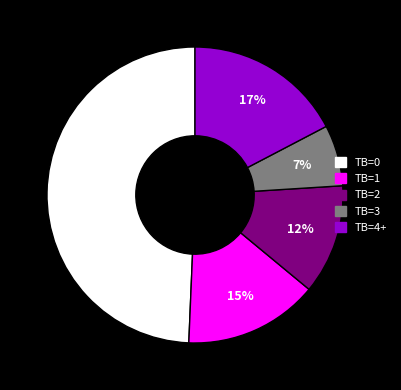

Which slice is the largest?

TB=0